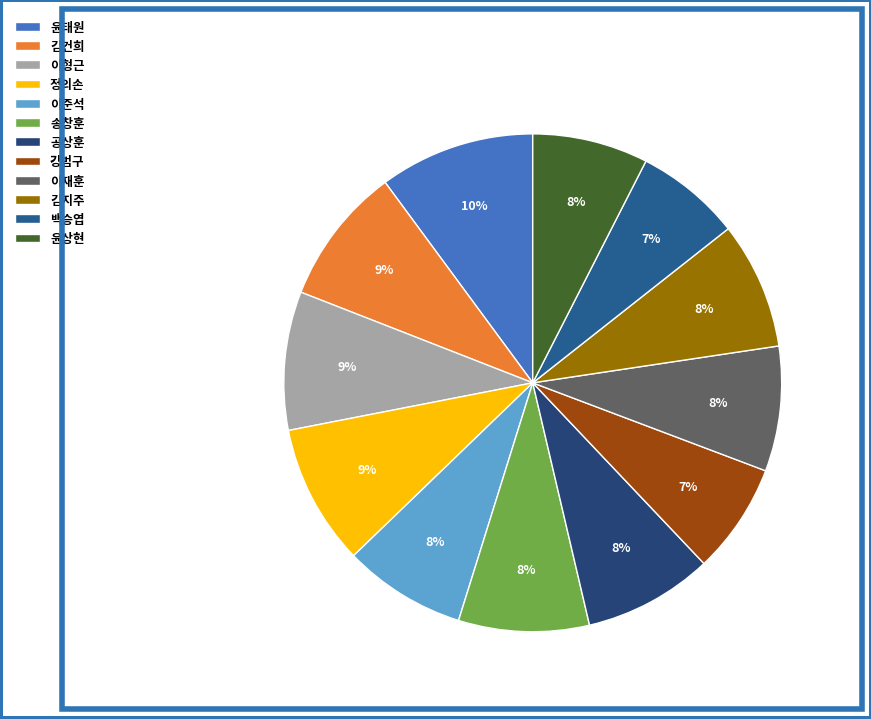

What percentage do 윤상현 and 이준석 together represent?

15.5%